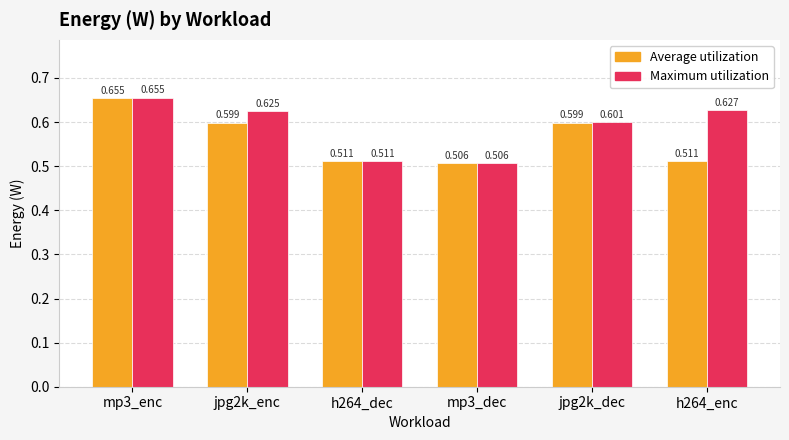

List the series in order of their overall mean, highest first.

Maximum utilization, Average utilization